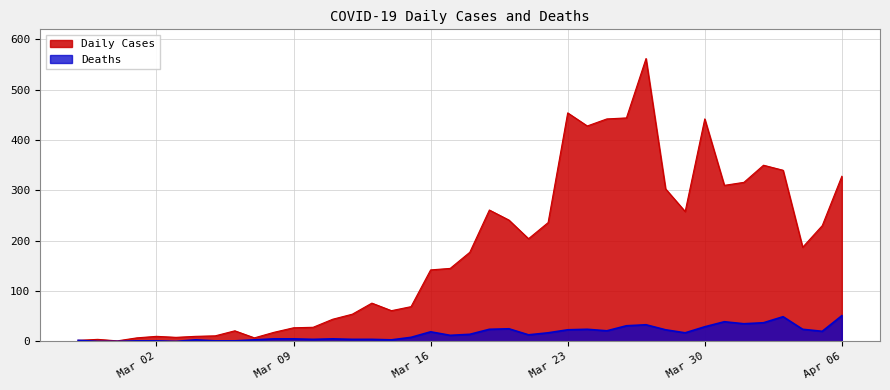

What is the maximum value shown in the chart?

562